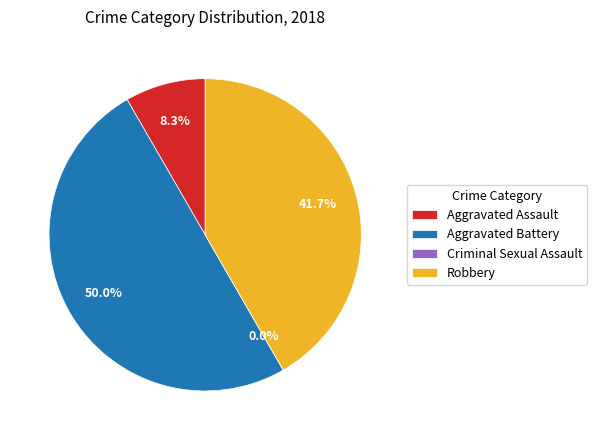

To the nearest percent, what portion does Aggravated Battery represent?

50%